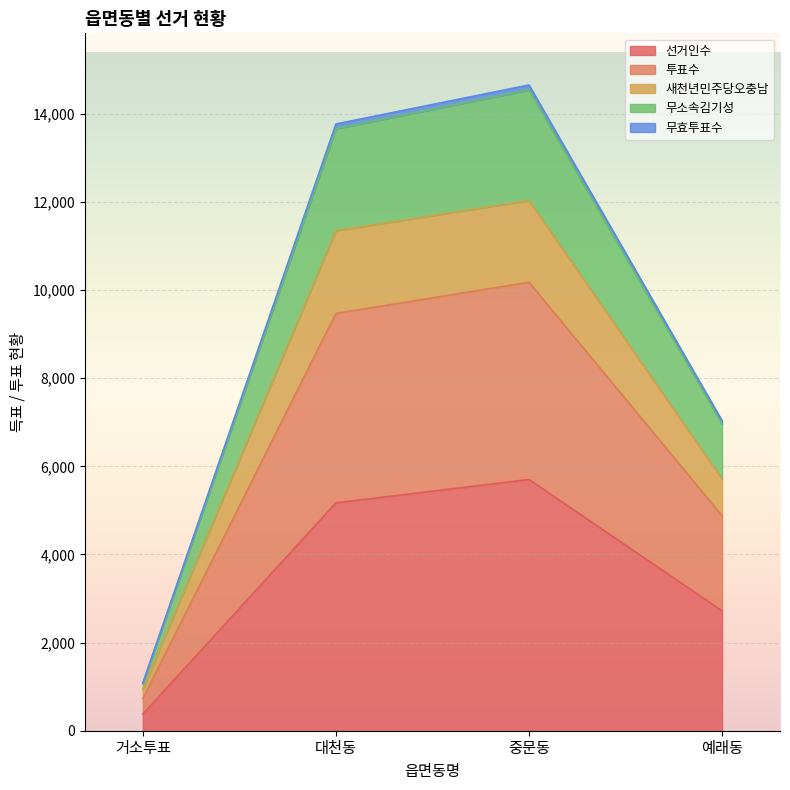

Count the number of data series in this chart.

5